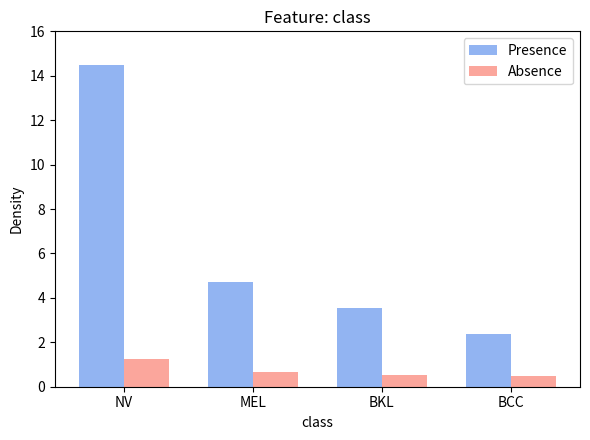

Reading left to right, transcribe all the data shown in this chart.

Presence: 14.5	4.7	3.5	2.4
Absence: 1.2	0.6	0.5	0.5